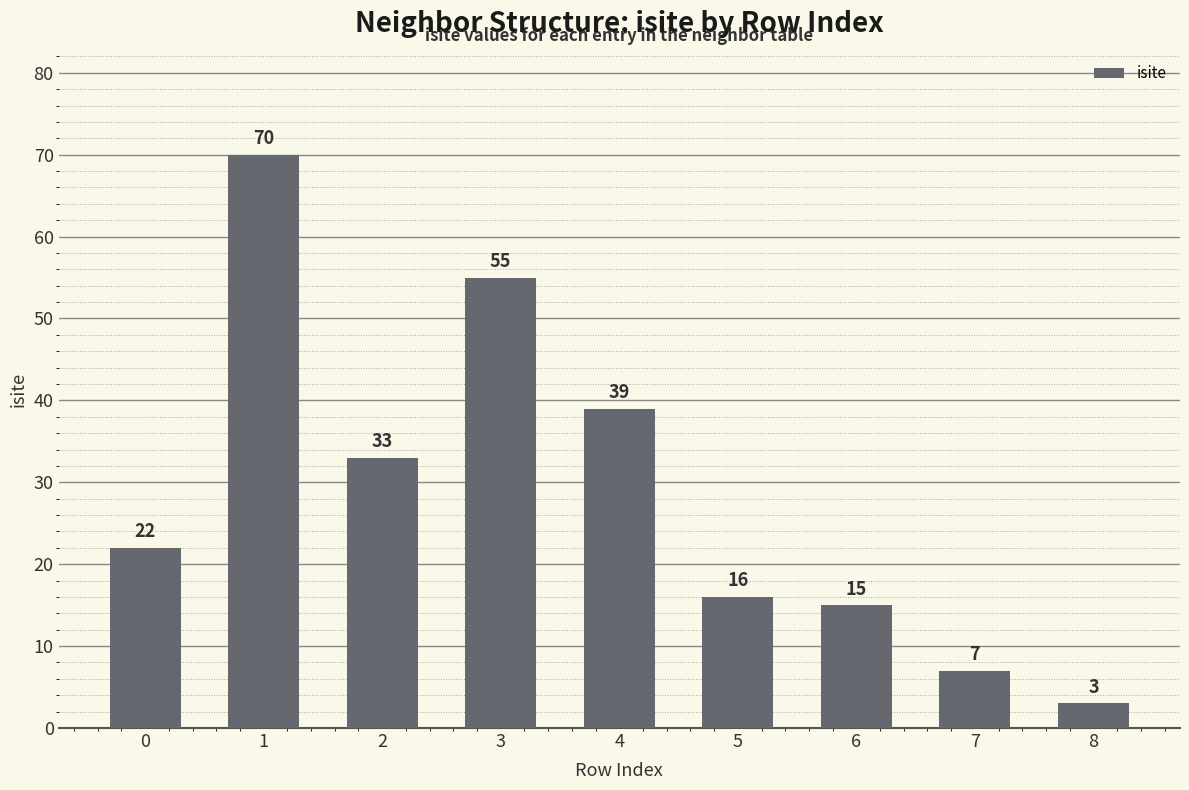

What is the approximate value at 1?

70